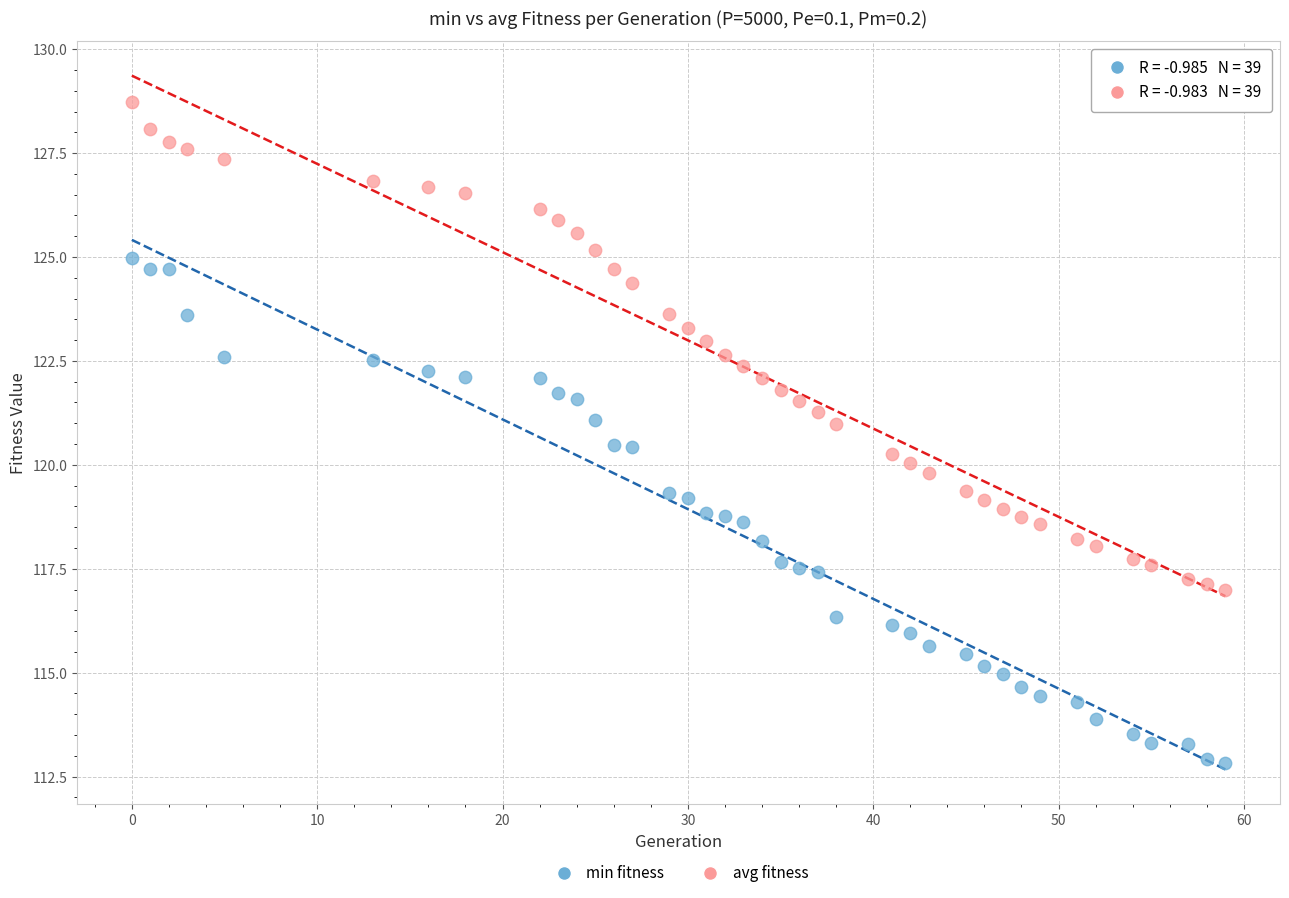

What are all the series names shown in the legend?

min fitness, avg fitness